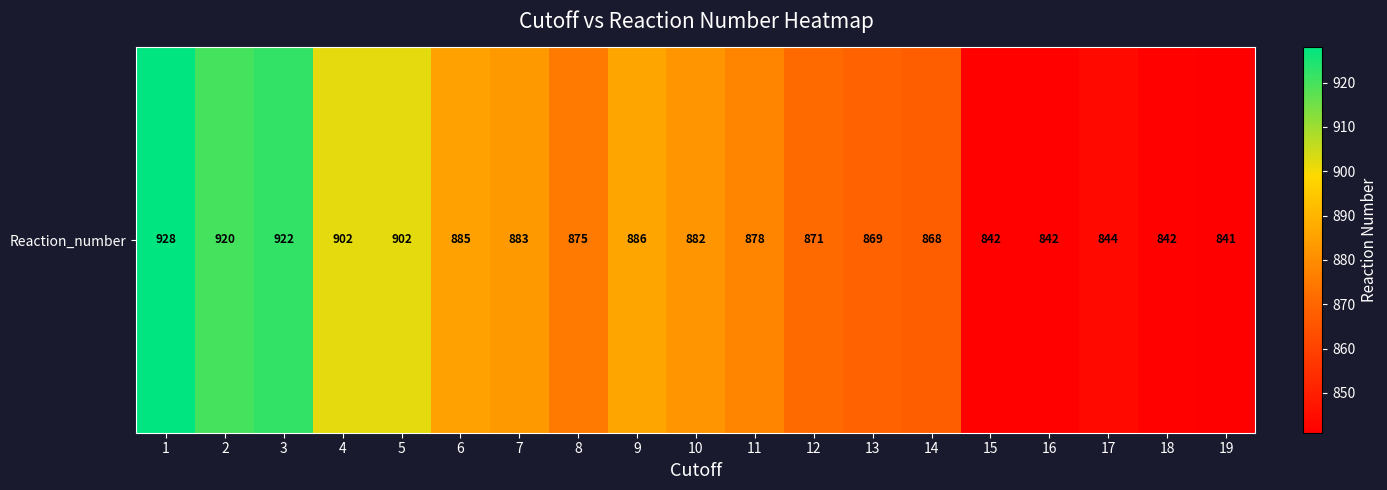

At which label does the data first exceed 878?

1